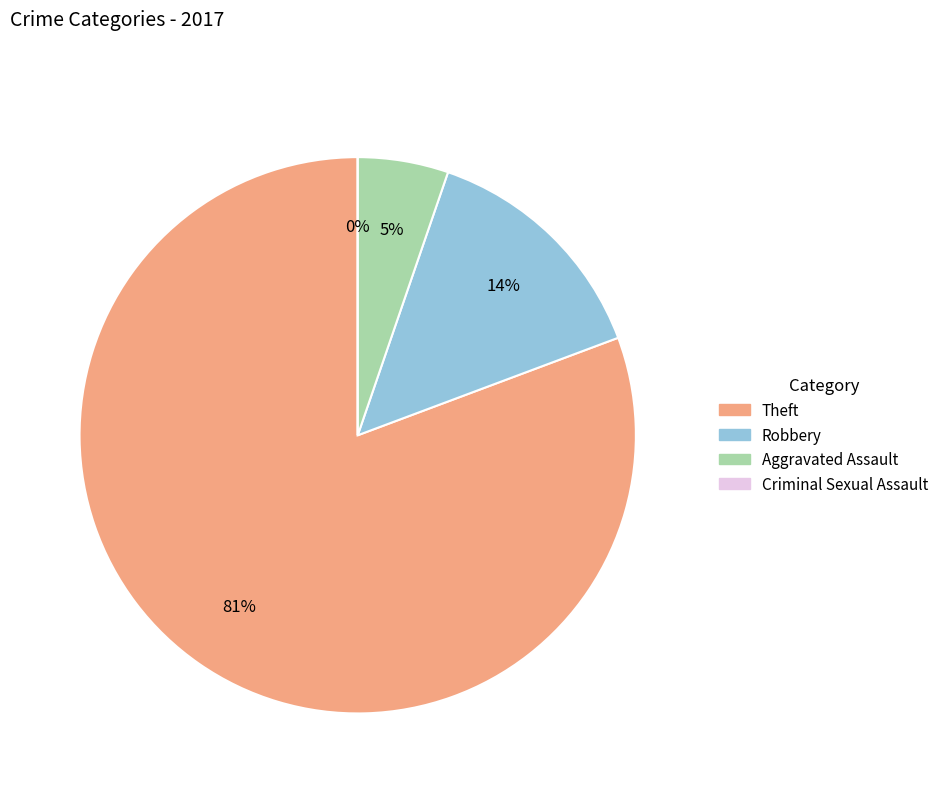

Rank the categories by value from lowest to highest.

Criminal Sexual Assault, Aggravated Assault, Robbery, Theft